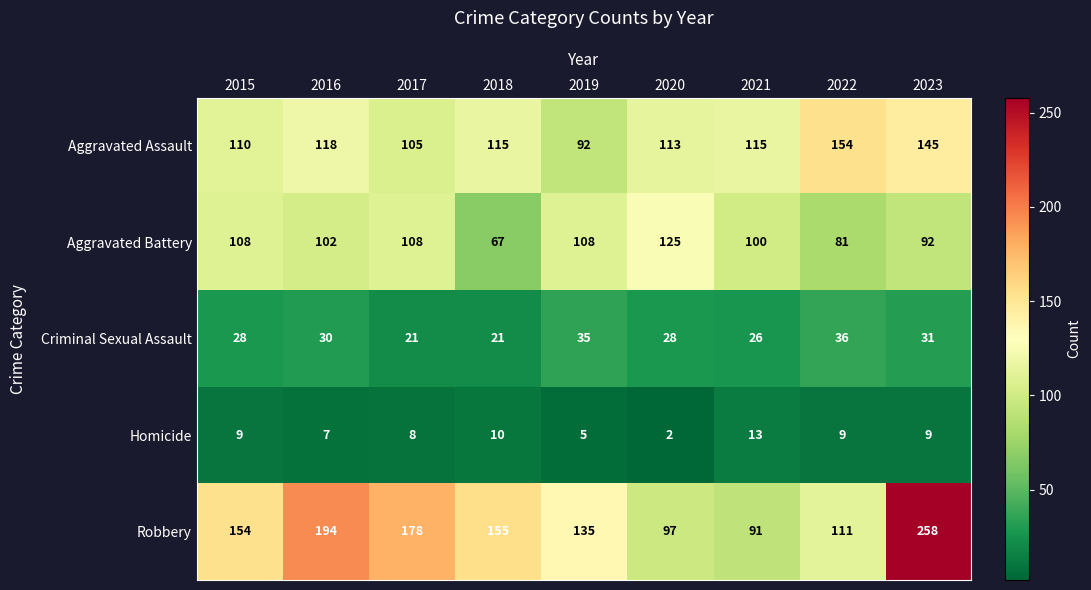

At which category does the chart reach its minimum across all series?

2020